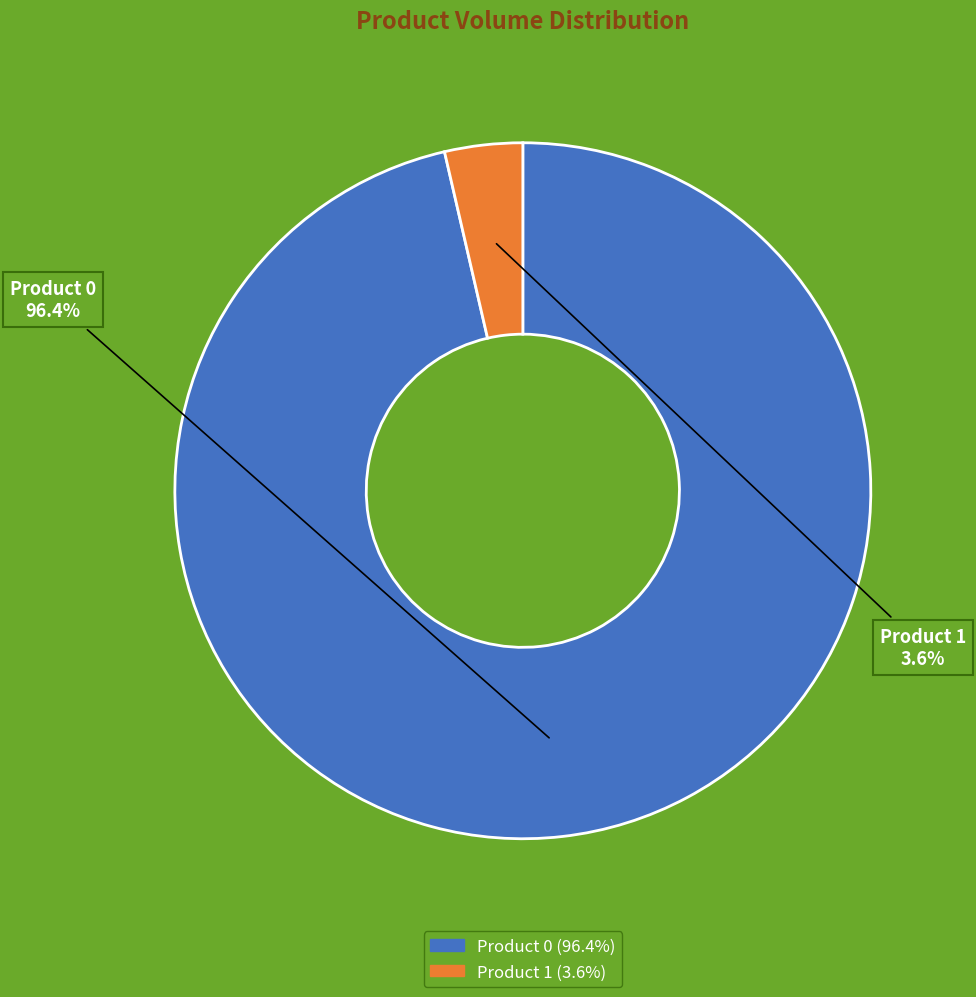

Does Product 1 represent more than half of the total?

No